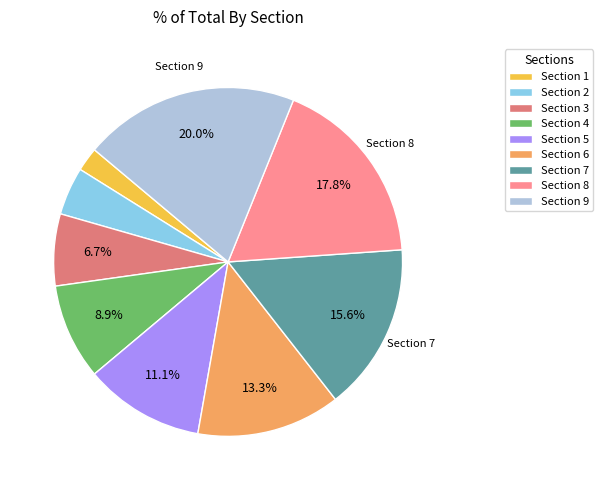

What percentage is NOT represented by Section 5?

88.9%